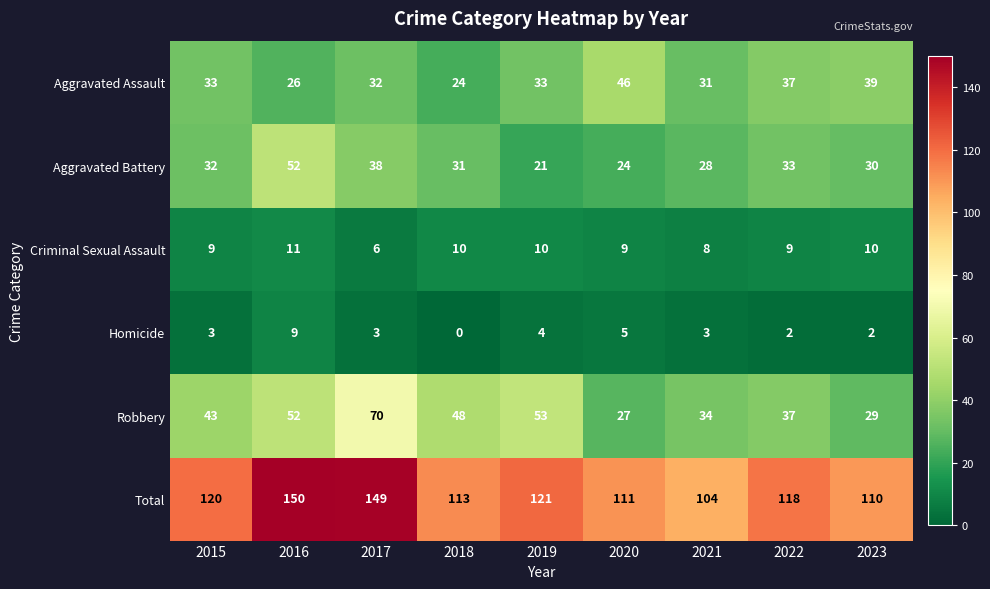

Which series has the largest total across all categories?

Total